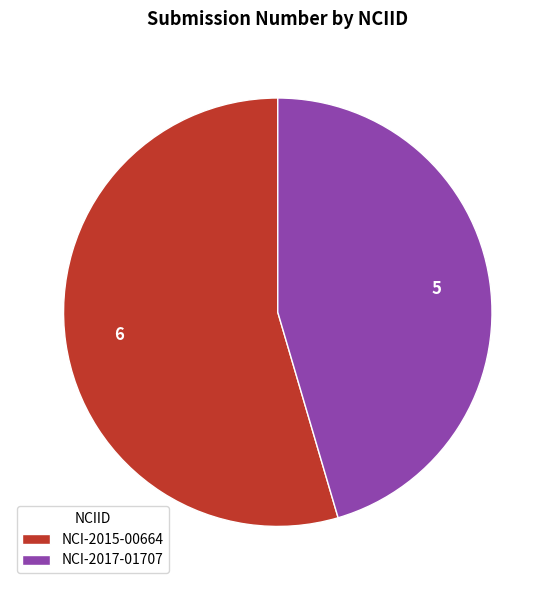

Is NCI-2015-00664 the majority of the pie?

Yes